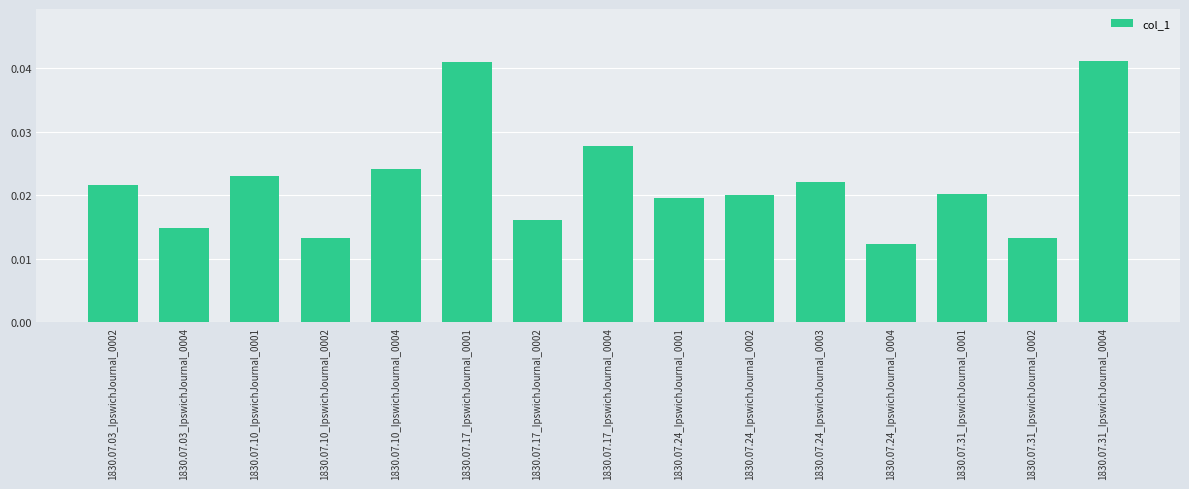

Count the values in the range 0 to 1.

15